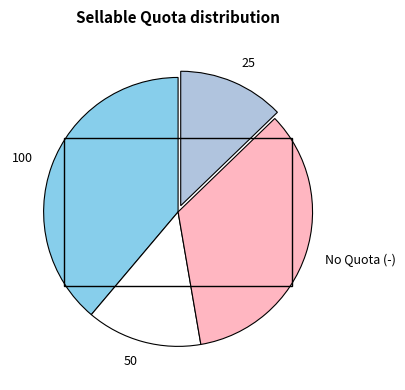

Approximately how many times larger is the value at No Quota (-) compared to 25?

2.7